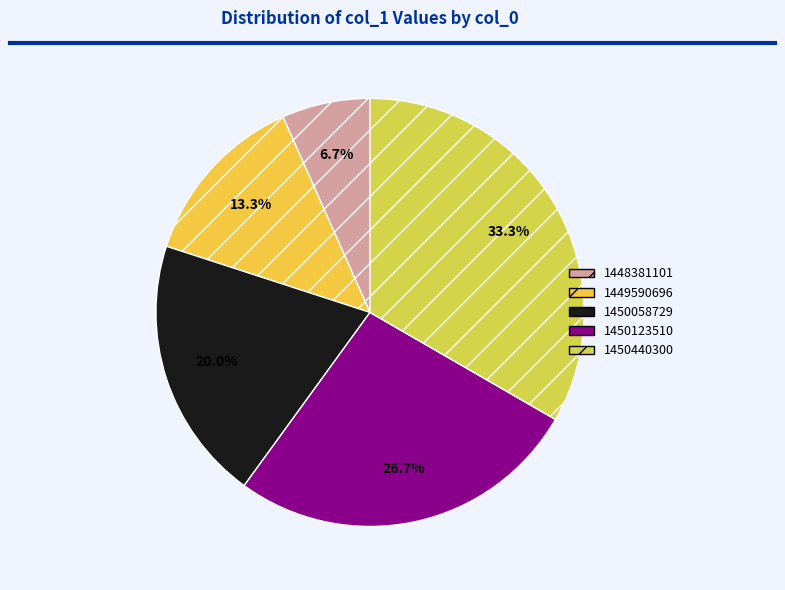

To the nearest percent, what portion does 1449590696 represent?

13%